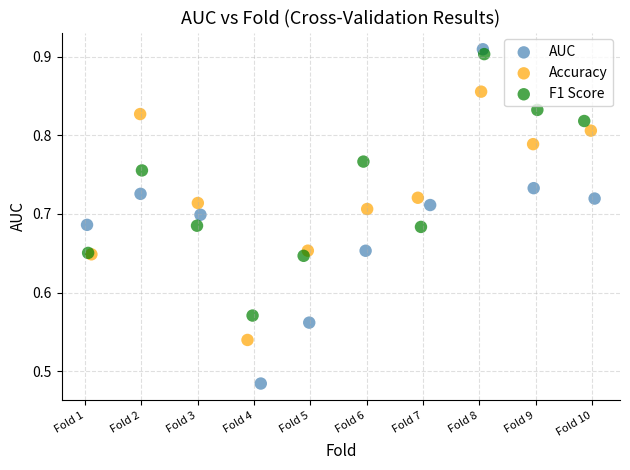

Which series has the widest spread of Y values?

AUC